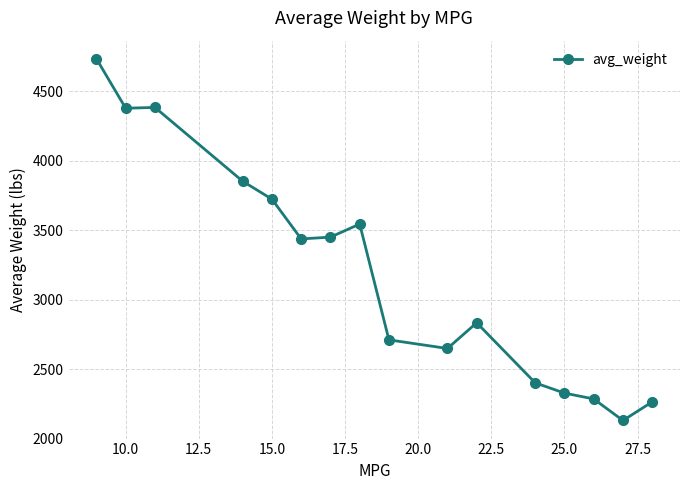

What is the smallest value displayed?

2130